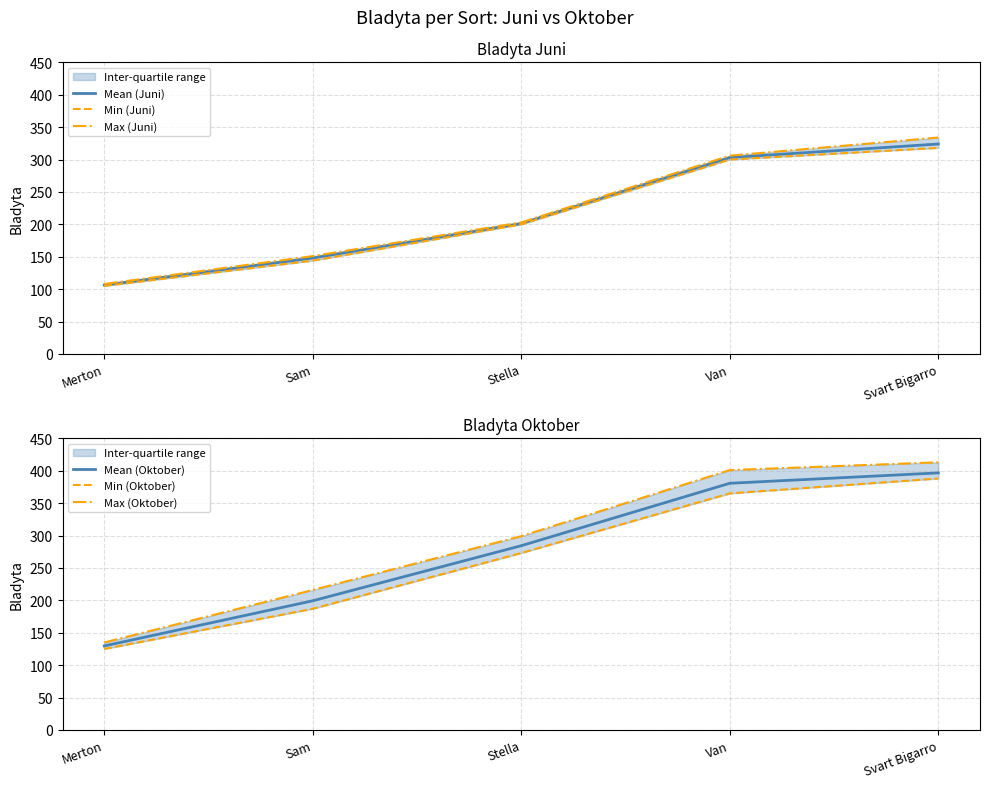

True or false: Mean (Oktober) and Mean (Juni) cross at least once.

False